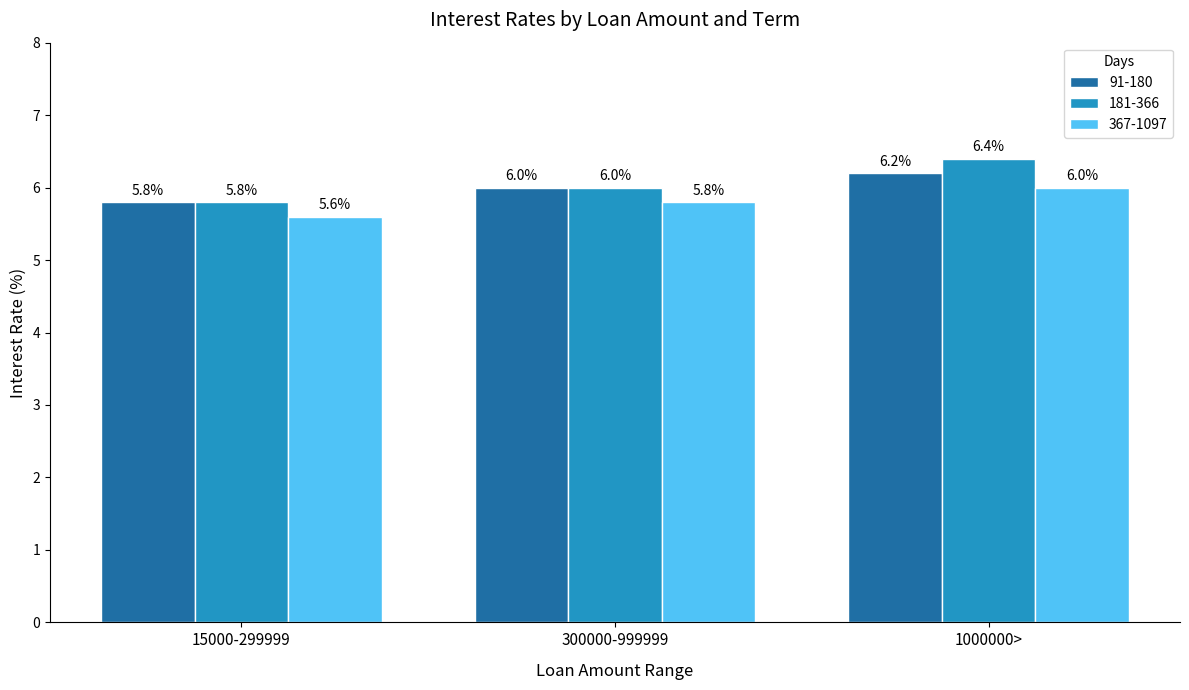

How many values in the 181-366 series are below 6?

1